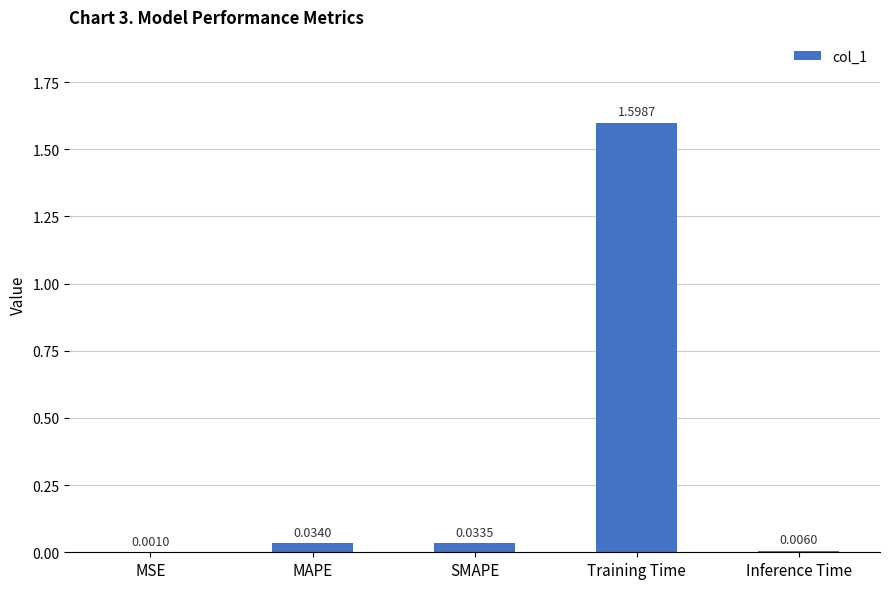

What is the sum of the values at Training Time and SMAPE?

1.6